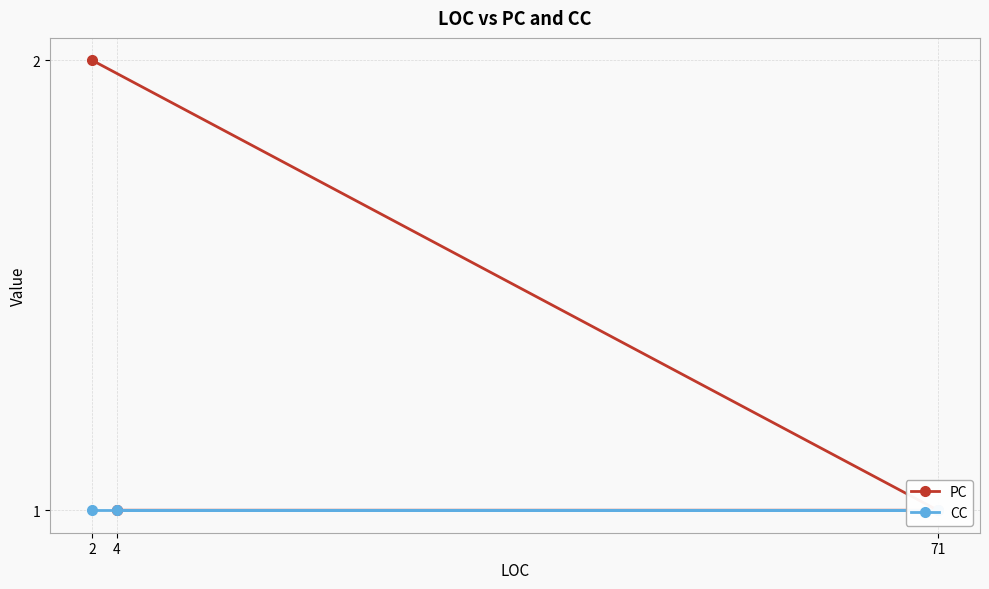

What is the spread (max minus min) of values at 2?

1